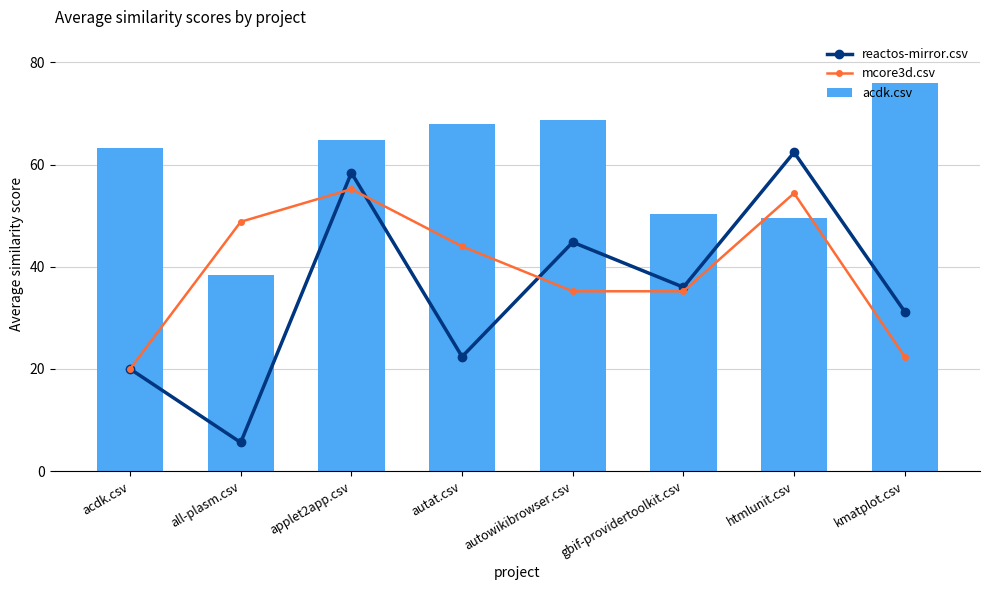

List the series in order of their peak value, lowest first.

mcore3d.csv, reactos-mirror.csv, acdk.csv